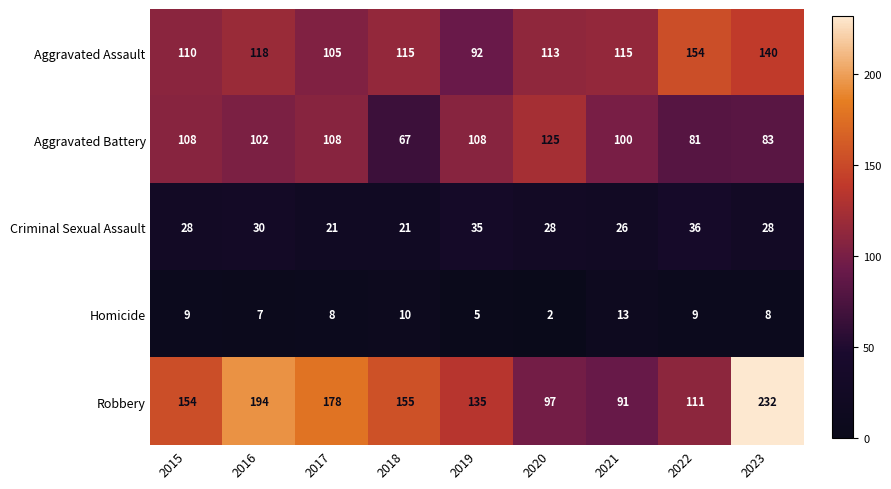

What is the sum of the Aggravated Assault values at 2022 and 2020?

267